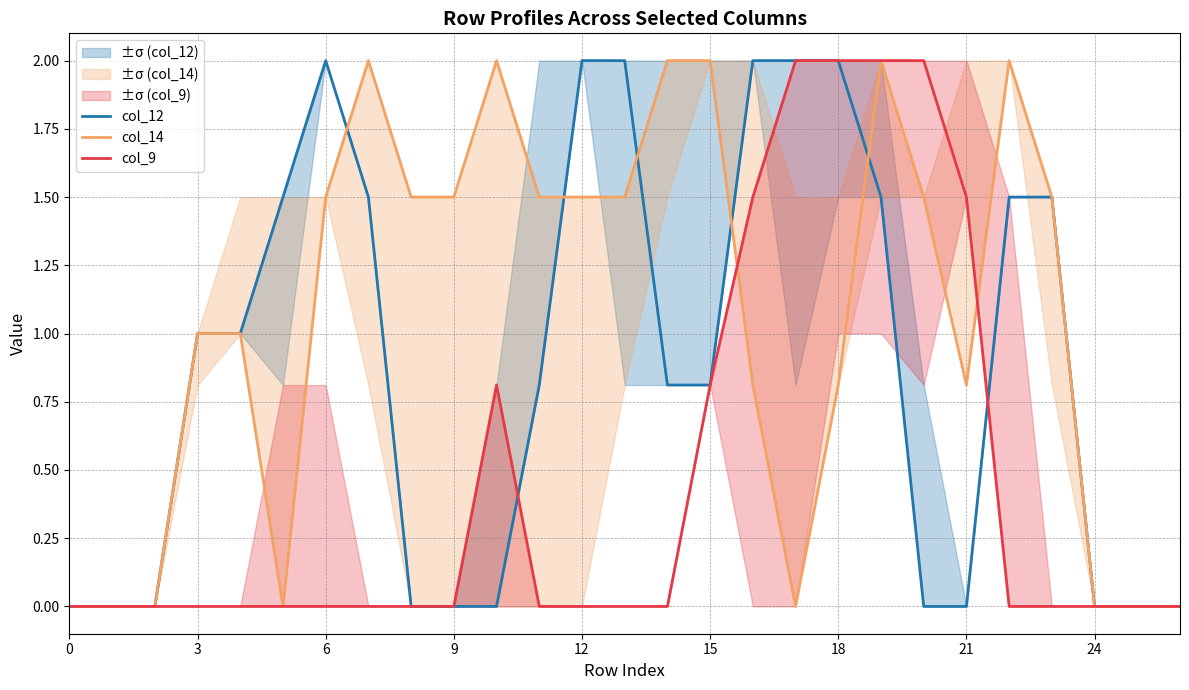

What is the difference between the second highest and second lowest values in the col_14 series?

2.0